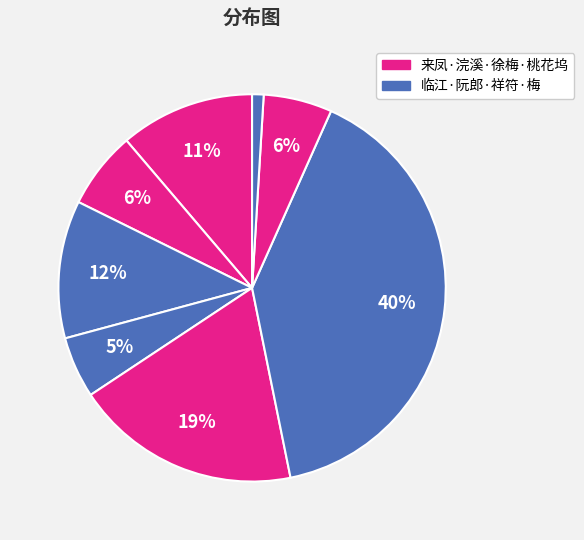

Count the number of slices in the pie.

8